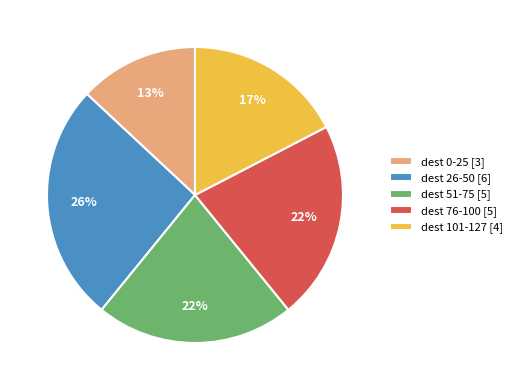

Approximately how many times larger is the value at dest 51-75 [5] compared to dest 76-100 [5]?

1.0